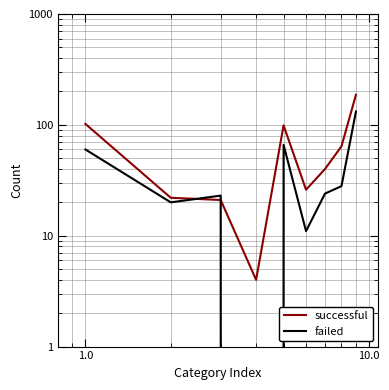

Does the chart display data point markers on the line(s)?

No